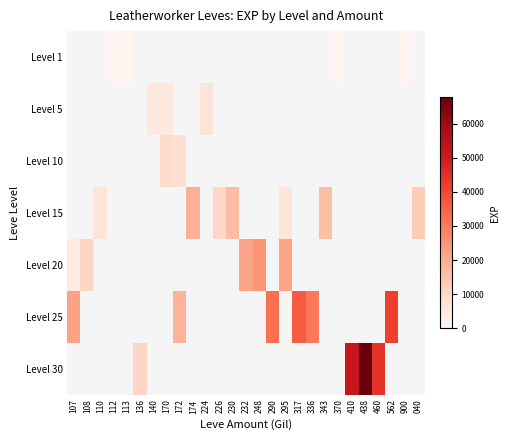

What is the minimum value for Level 25?

18490.0